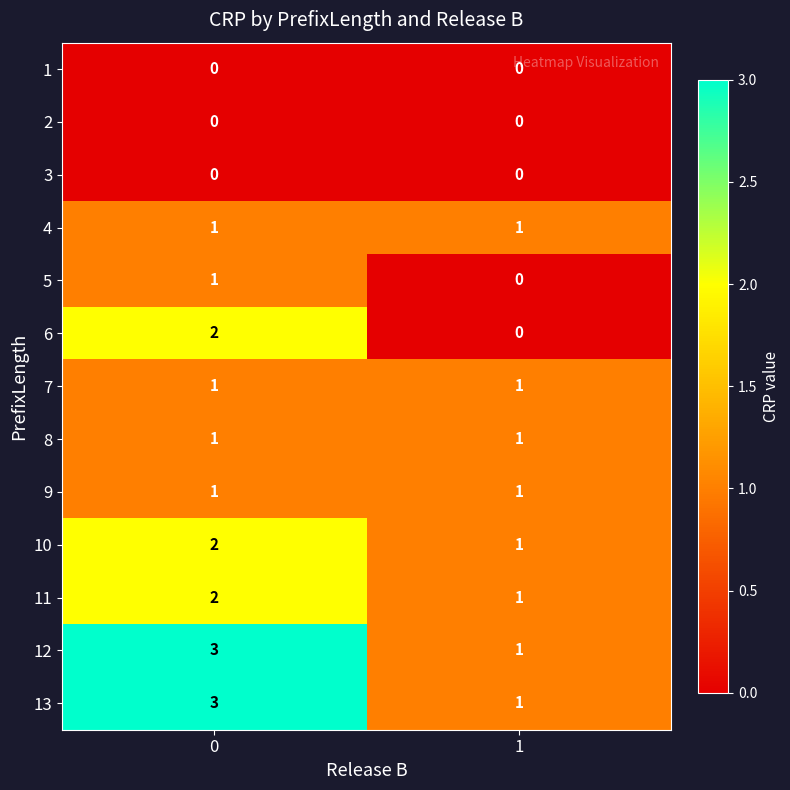

What is the maximum value shown in the chart?

3